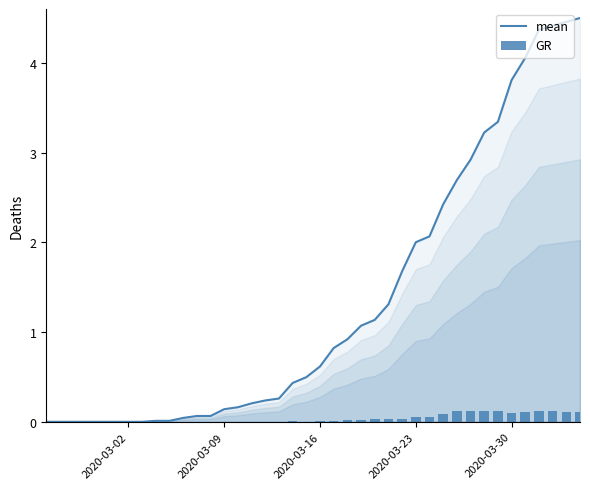

The mean series shows 1.6 at 2020-03-30. True or false?

False